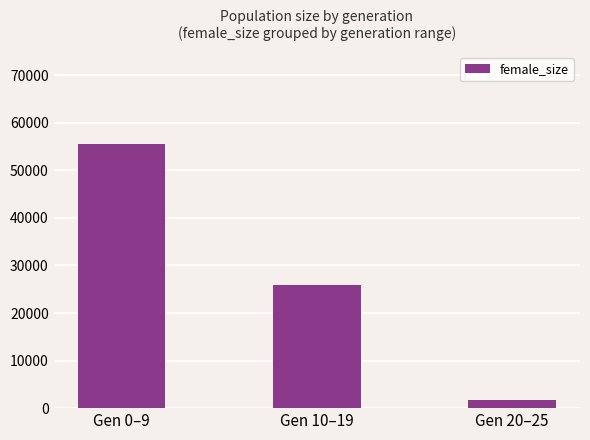

How many data points are less than 25978?

1